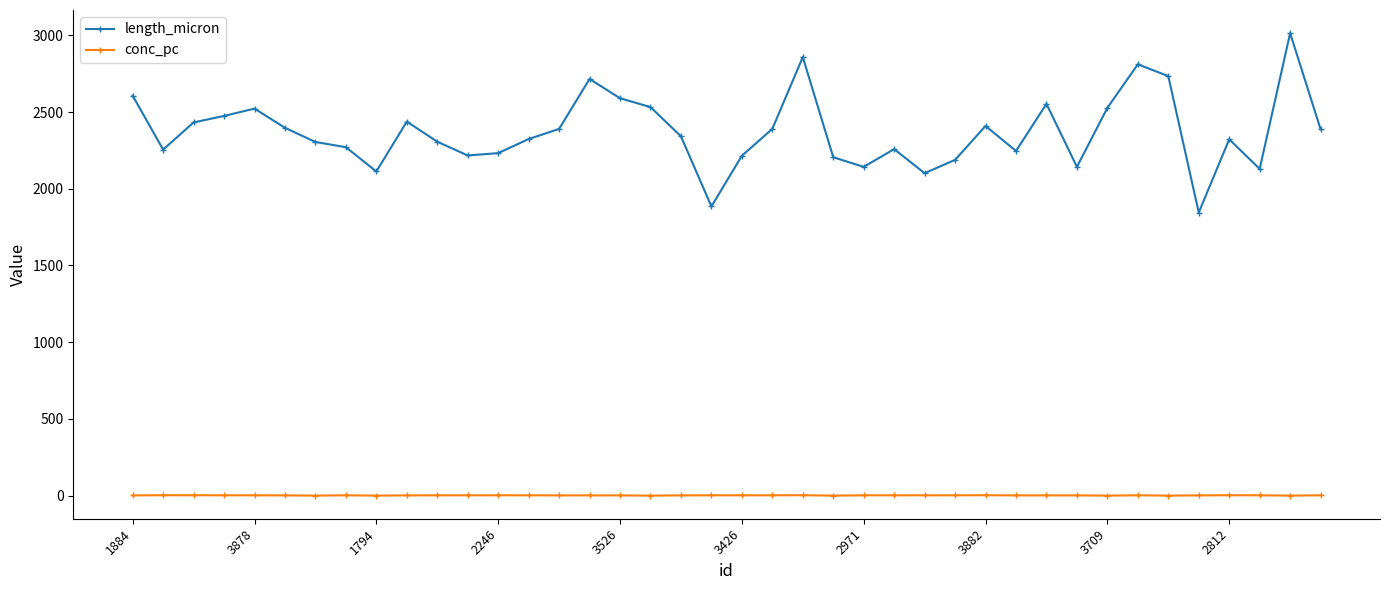

At how many categories does at least one series exceed 343?

40